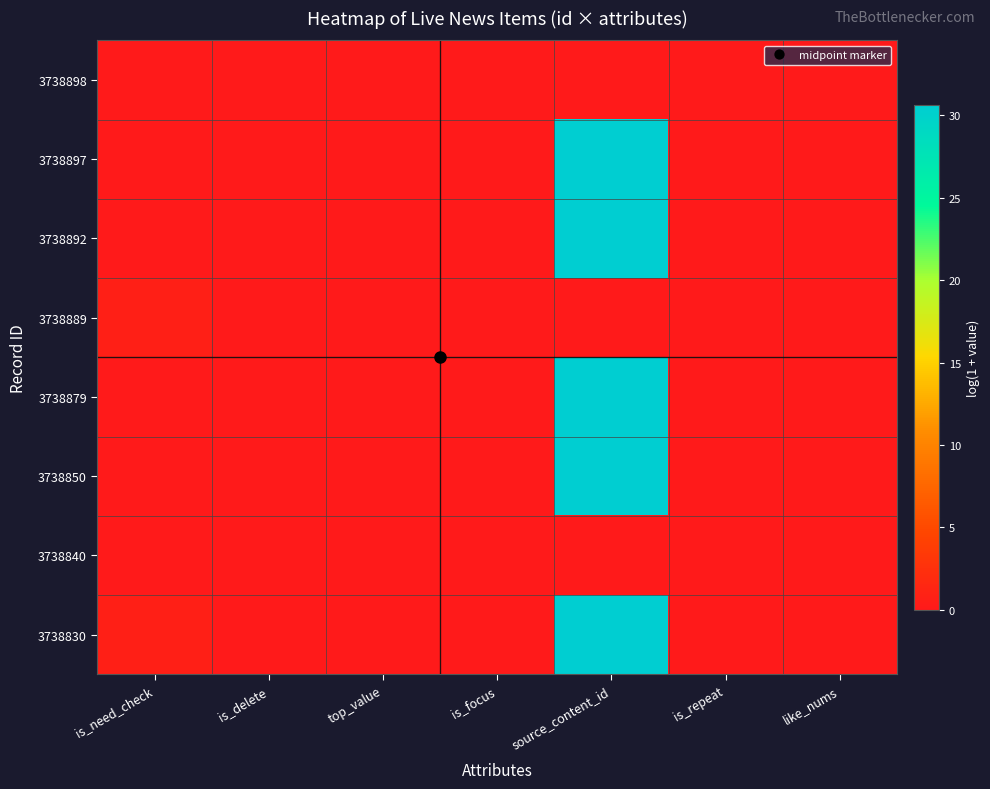

Reading left to right, what are all the values shown in this chart?

3738898: is_need_check=0.0	is_delete=0.0	top_value=0.0	is_focus=0.0	source_content_id=0.0	is_repeat=0.0	like_nums=0.0
3738897: is_need_check=0.0	is_delete=0.0	top_value=0.0	is_focus=0.0	source_content_id=30.6	is_repeat=0.0	like_nums=0.0
3738892: is_need_check=0.0	is_delete=0.0	top_value=0.0	is_focus=0.0	source_content_id=30.6	is_repeat=0.0	like_nums=0.0
3738889: is_need_check=0.7	is_delete=0.0	top_value=0.0	is_focus=0.0	source_content_id=0.0	is_repeat=0.0	like_nums=0.0
3738879: is_need_check=0.0	is_delete=0.0	top_value=0.0	is_focus=0.0	source_content_id=30.6	is_repeat=0.0	like_nums=0.0
3738850: is_need_check=0.0	is_delete=0.0	top_value=0.0	is_focus=0.0	source_content_id=30.6	is_repeat=0.0	like_nums=0.0
3738840: is_need_check=0.0	is_delete=0.0	top_value=0.0	is_focus=0.0	source_content_id=0.0	is_repeat=0.0	like_nums=0.0
3738830: is_need_check=0.7	is_delete=0.0	top_value=0.0	is_focus=0.0	source_content_id=30.6	is_repeat=0.0	like_nums=0.0